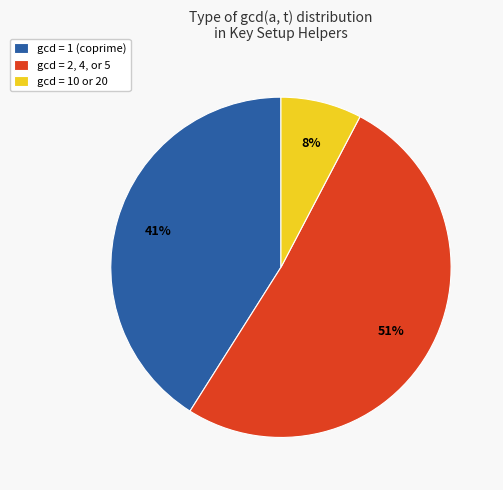

Which category has the smallest portion of the pie?

gcd = 10 or 20